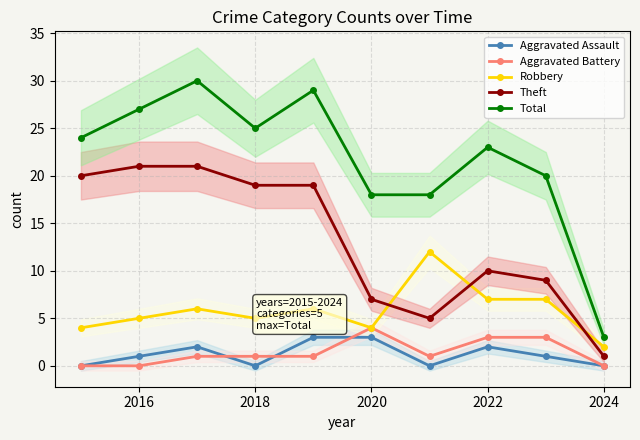

Which series has the largest range (max minus min)?

Total